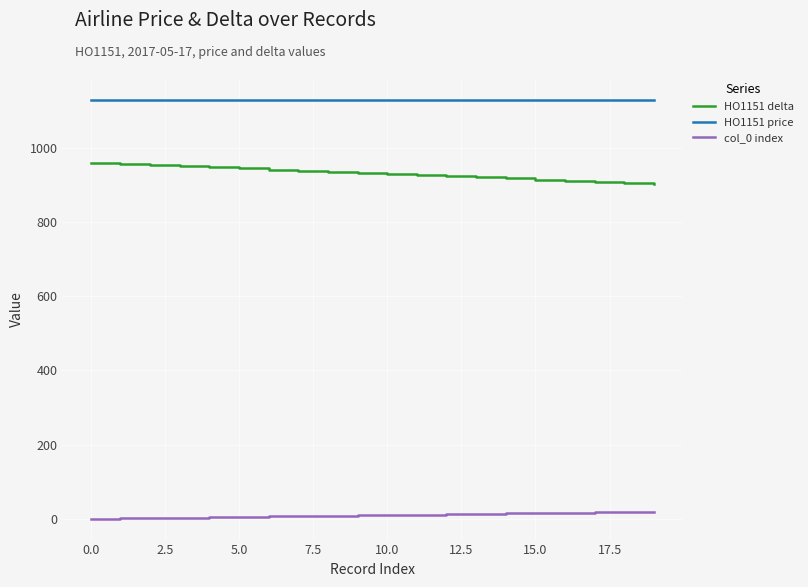

List the series in order of their peak value, lowest first.

col_0 index, HO1151 delta, HO1151 price